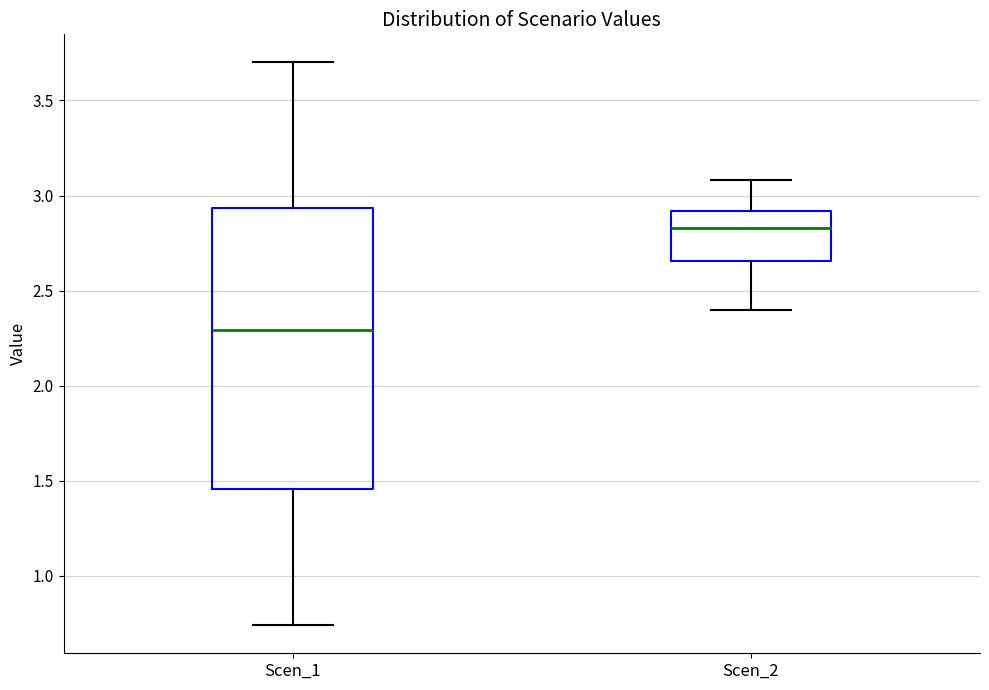

Comparing the boxes themselves (not the whiskers), which one is the tallest?

Scen_1